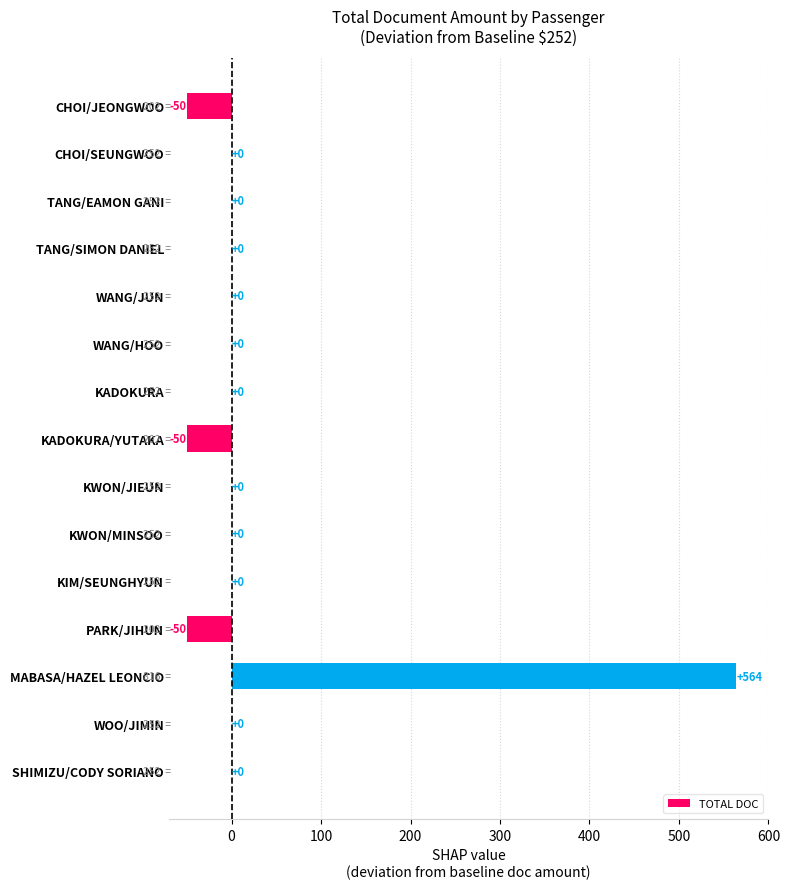

Reading top to bottom, transcribe all the data shown in this chart.

CHOI/JEONGWOO=-50	CHOI/SEUNGWOO=0	TANG/EAMON GANI=0	TANG/SIMON DANIEL=0	WANG/JUN=0	WANG/HOO=0	KADOKURA=0	KADOKURA/YUTAKA=-50	KWON/JIEUN=0	KWON/MINSOO=0	KIM/SEUNGHYUN=0	PARK/JIHUN=-50	MABASA/HAZEL LEONCIO=564	WOO/JIMIN=0	SHIMIZU/CODY SORIANO=0